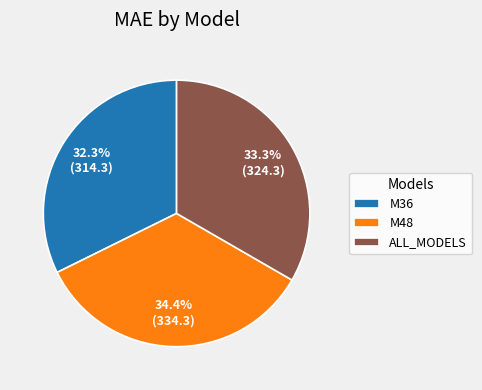

True or false: ALL_MODELS accounts for 33% of the total.

True